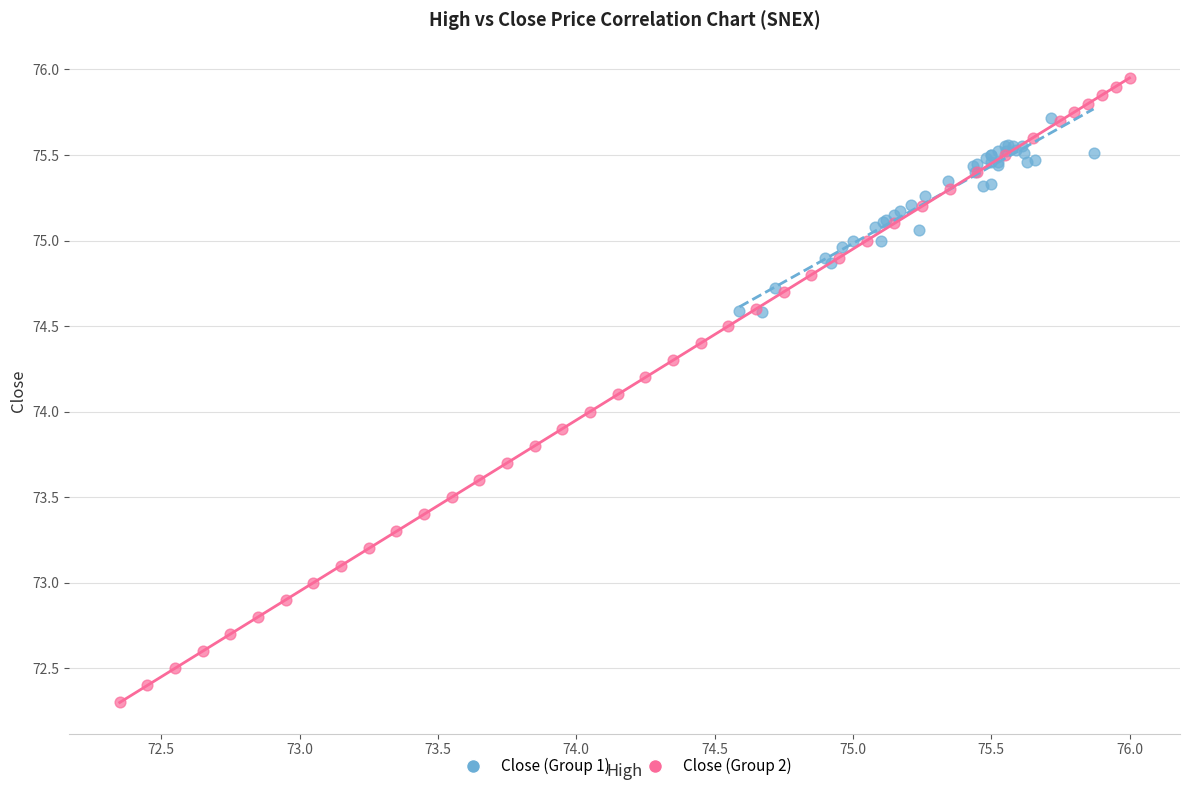

Which series has the largest Y range (max minus min)?

Close (Group 2)